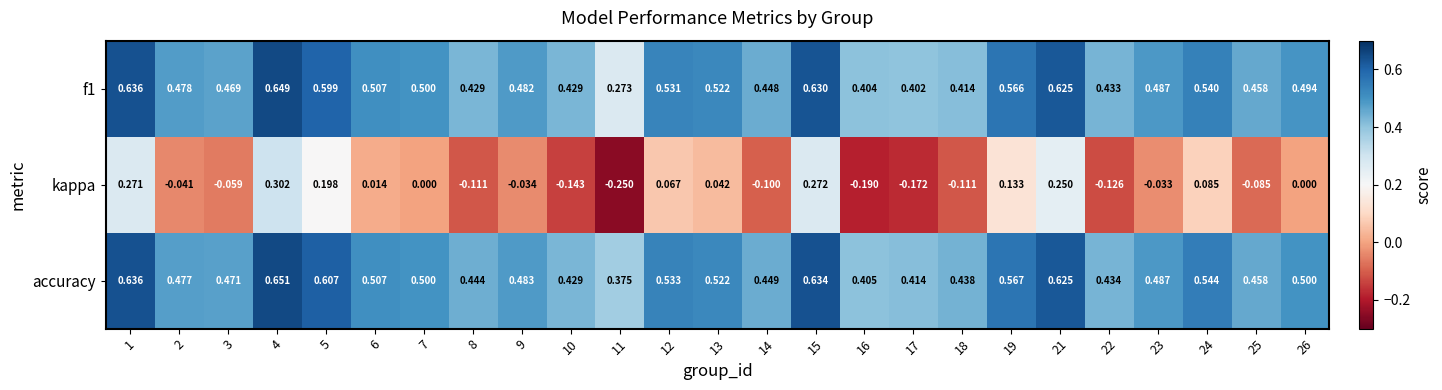

Which series changed the most between 15 and 22?

kappa